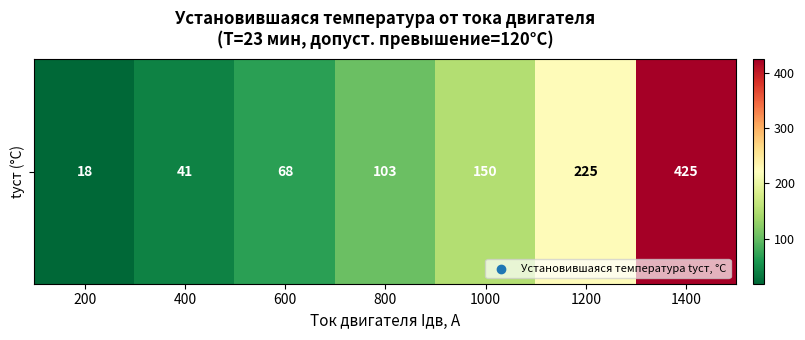

Which has a higher value, 600 or 1000?

1000